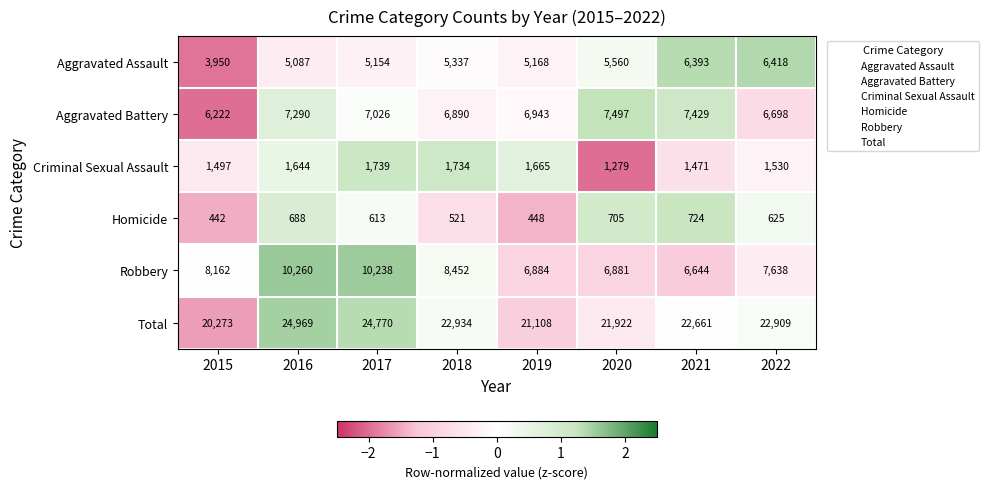

What is the difference between the highest and lowest values at 2019?

20660